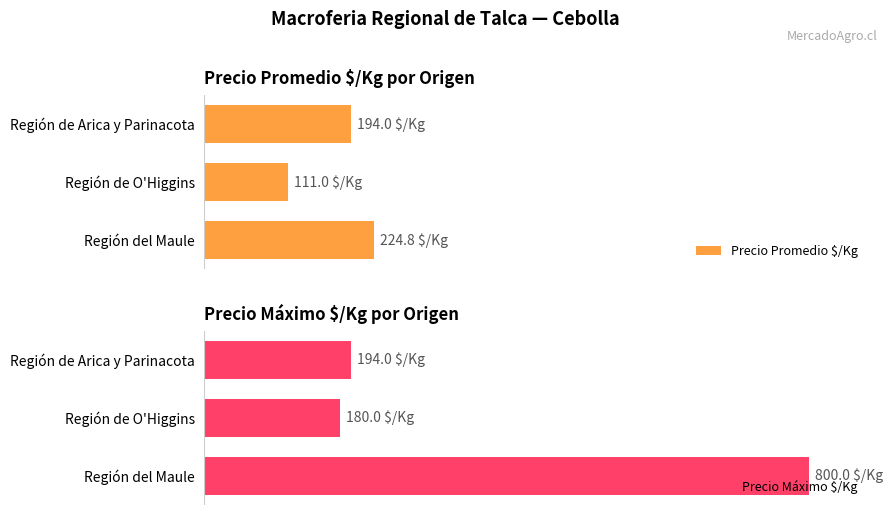

Count the number of categories in the chart.

3